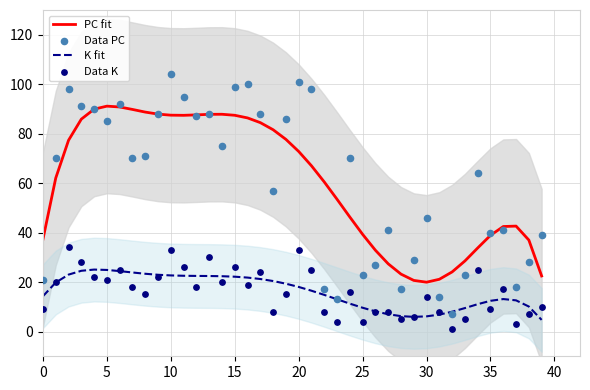

What is the total value across all series at 21?

206.5